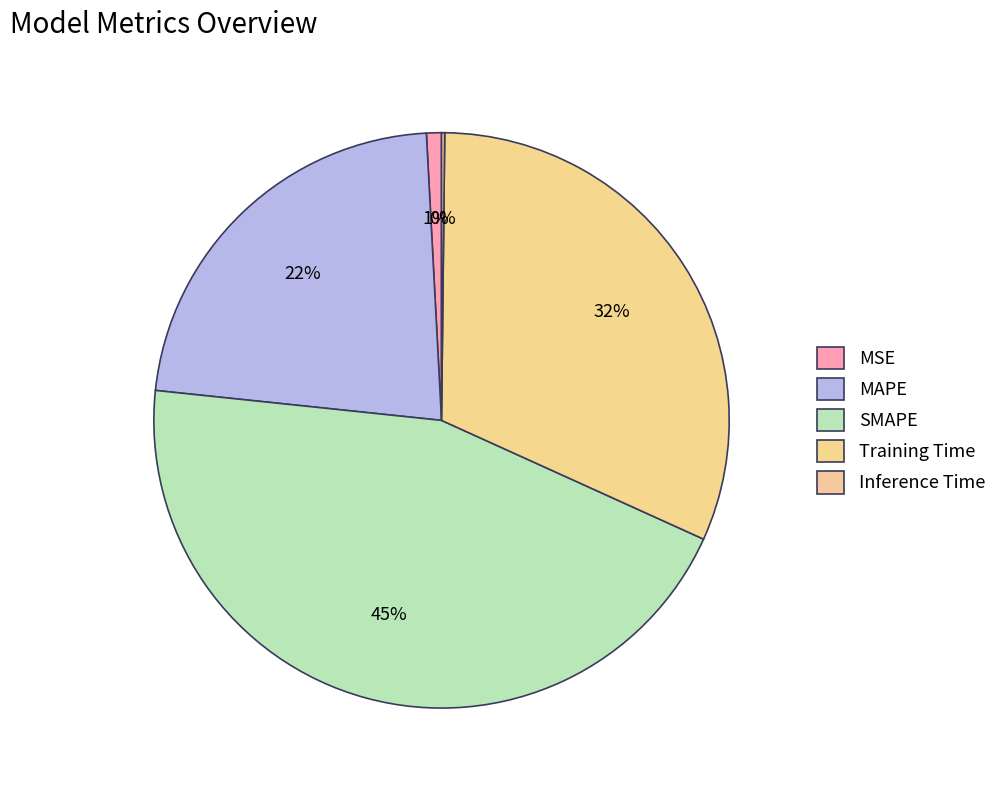

To the nearest percent, what portion does SMAPE represent?

45%